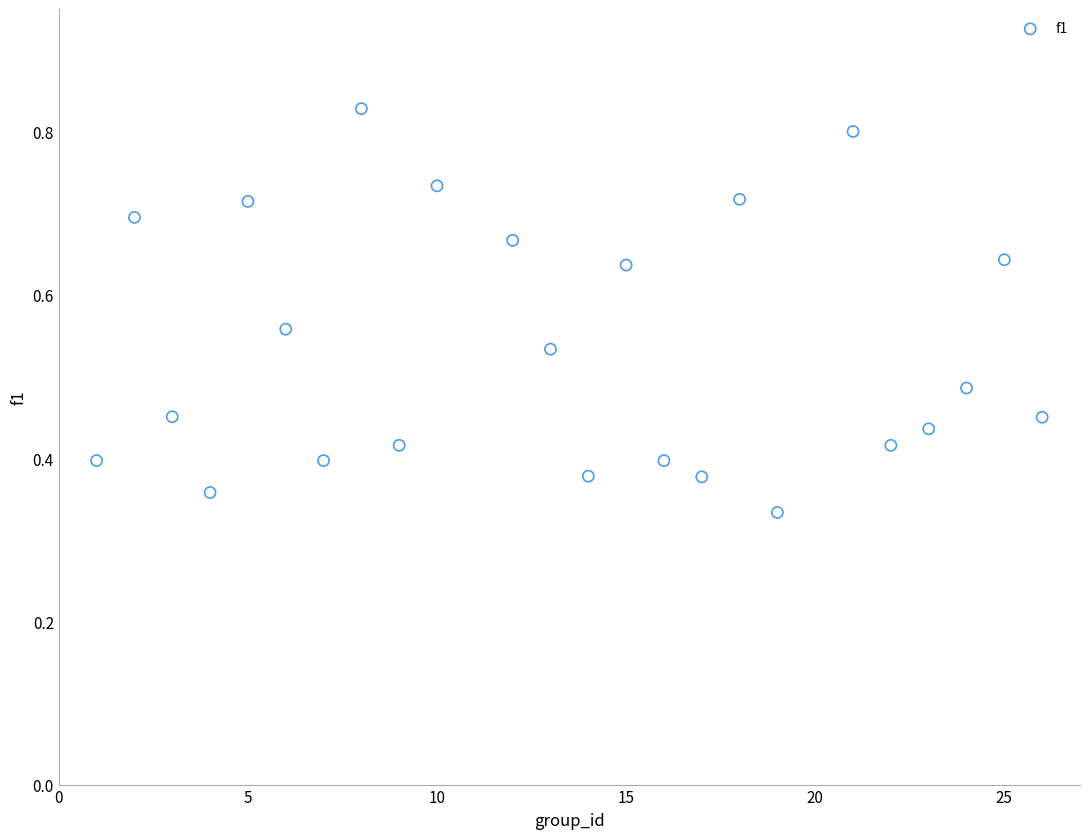

What is the range of X values (max minus min)?

25.0